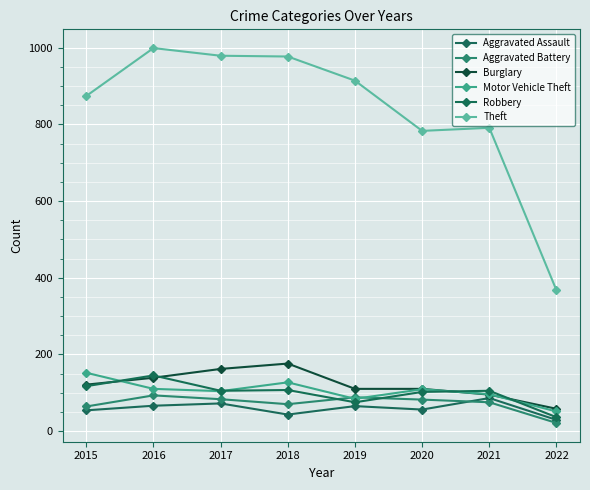

True or false: Theft and Aggravated Battery intersect in this chart.

False